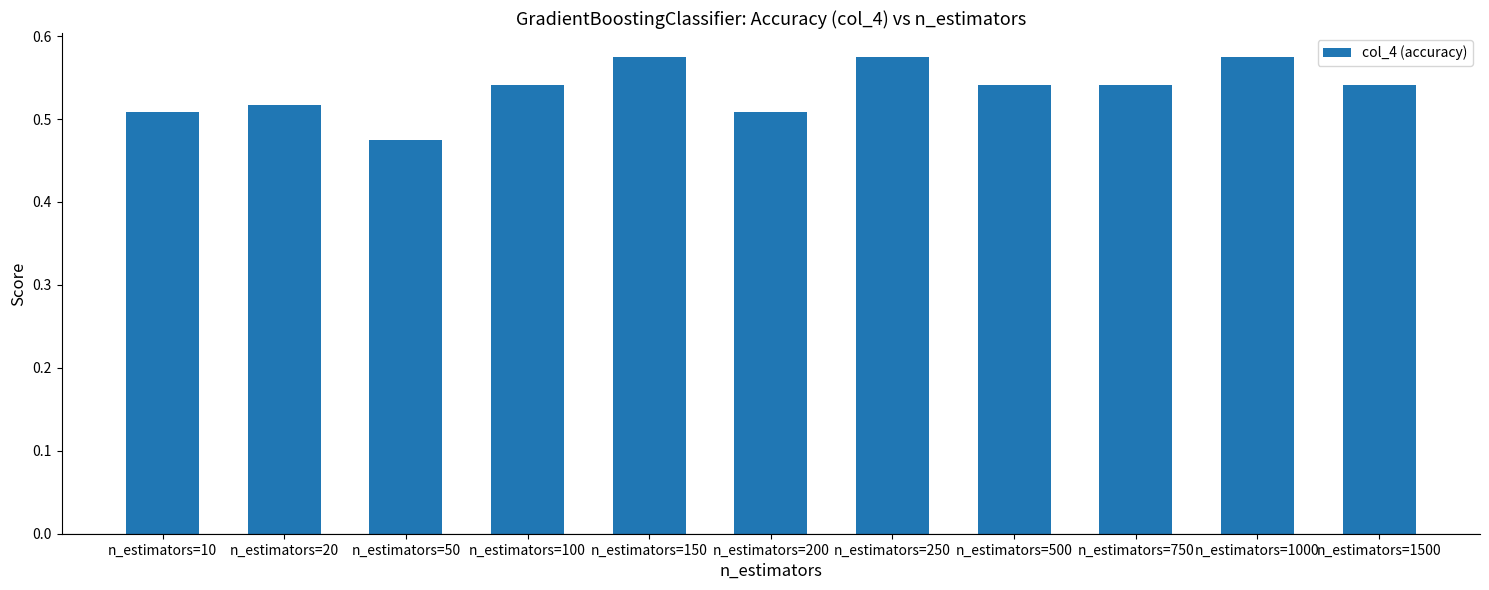

What is the sum of the values at n_estimators=10 and n_estimators=250?

1.1